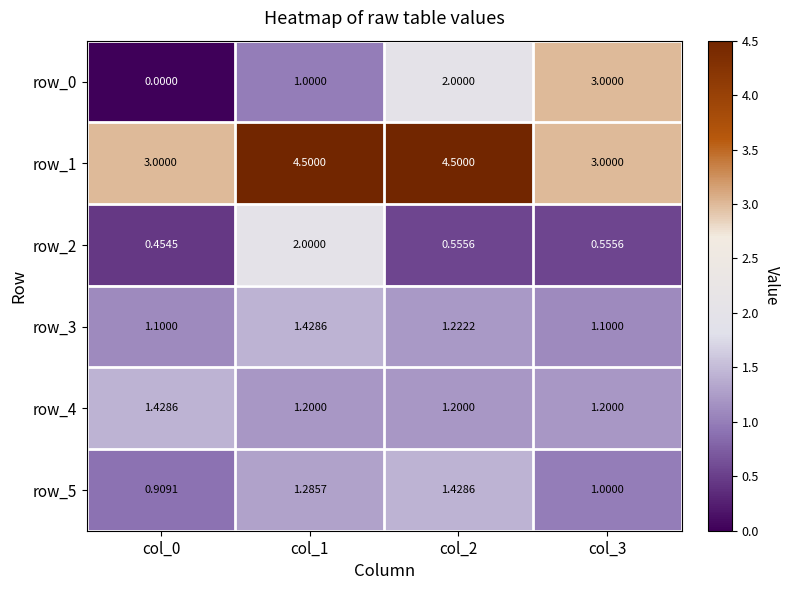

What is the sum of the row_5 values at col_2 and col_0?

2.3